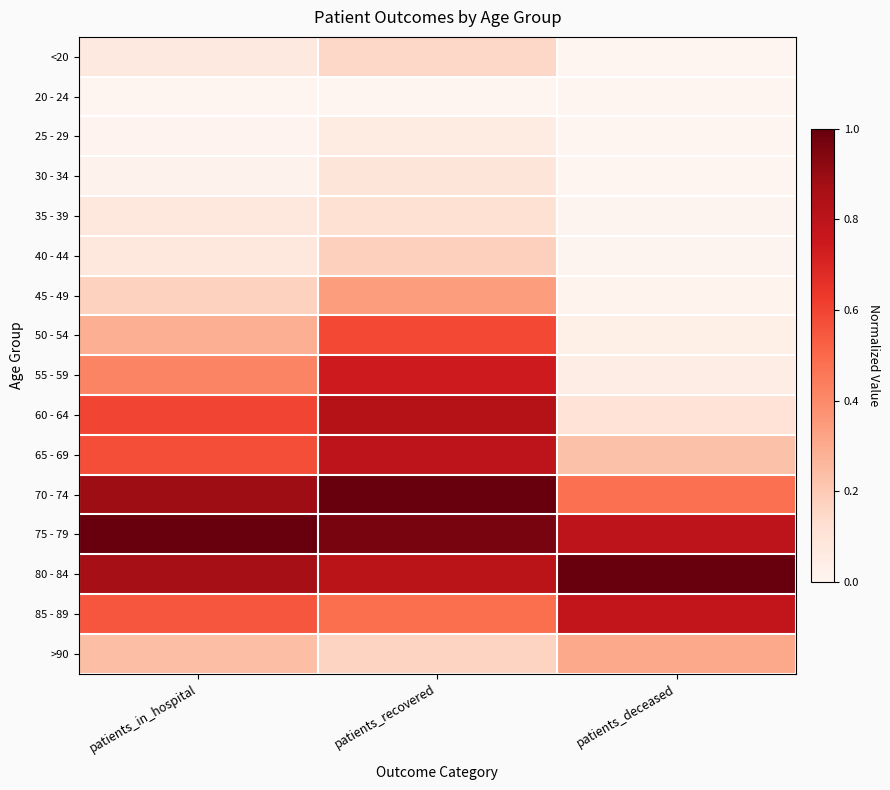

At which category does the chart reach its peak across all series?

patients_recovered